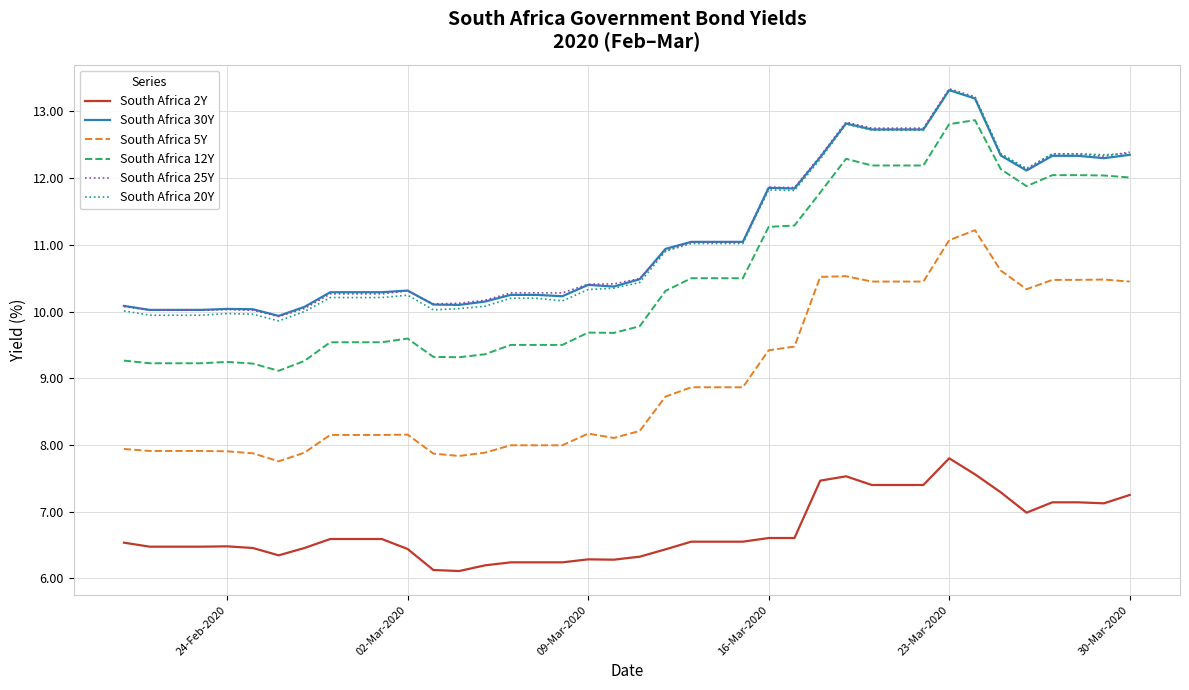

True or false: South Africa 5Y and South Africa 20Y cross at least once.

False